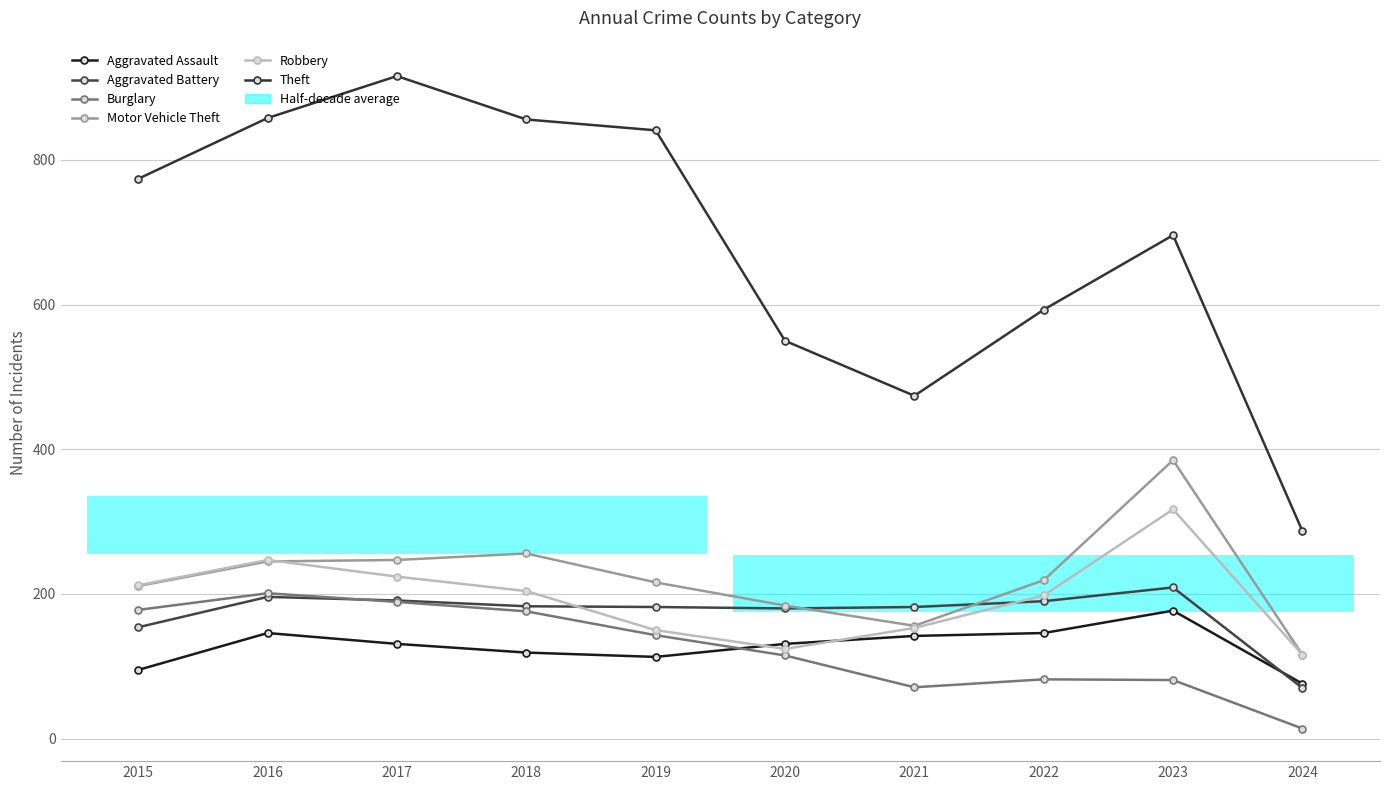

What is the highest value of the Theft series?

916